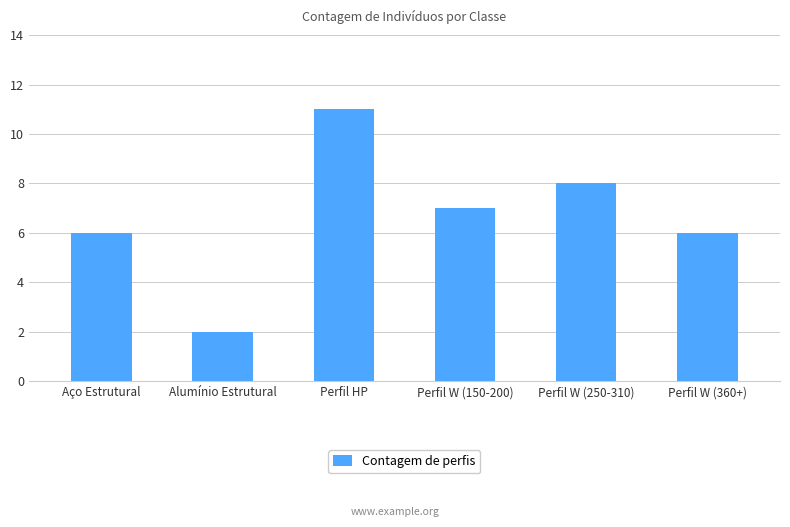

At which category does the chart reach its minimum across all series?

Alumínio Estrutural